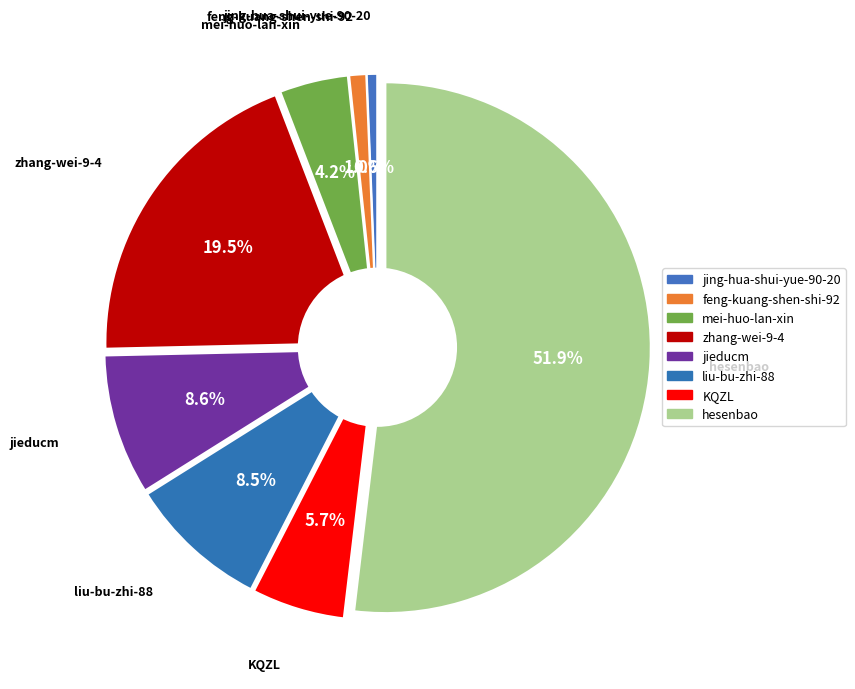

True or false: feng-kuang-shen-shi-92 accounts for 11% of the total.

False